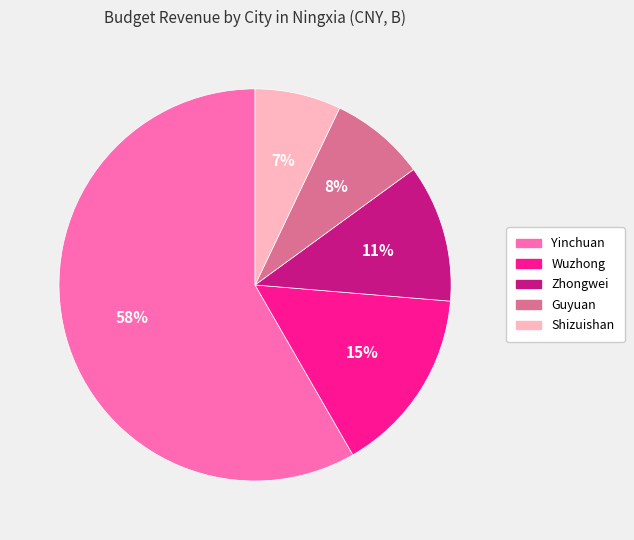

How many segments does this pie chart have?

5